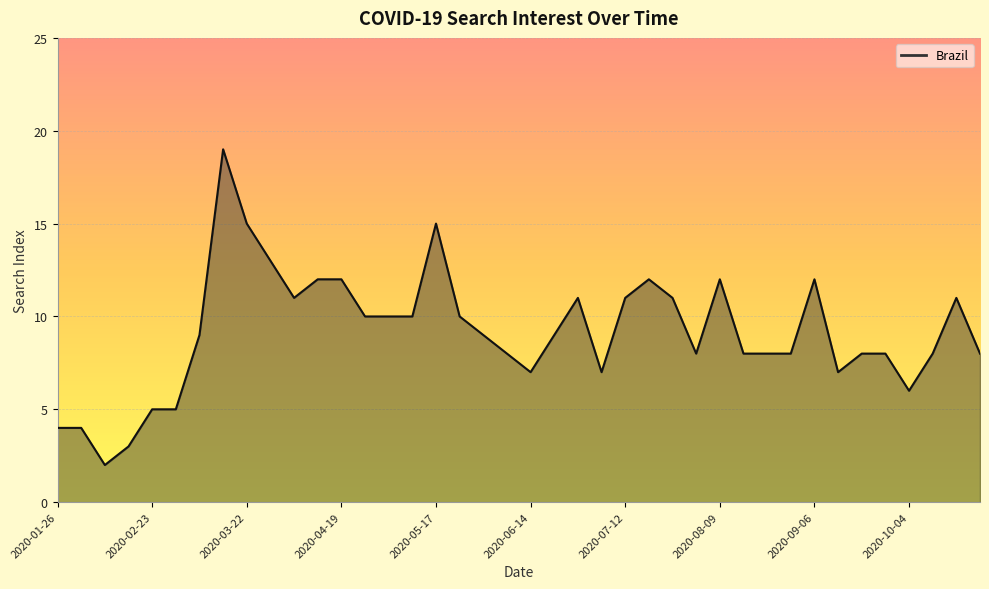

What is the maximum value shown in the chart?

19